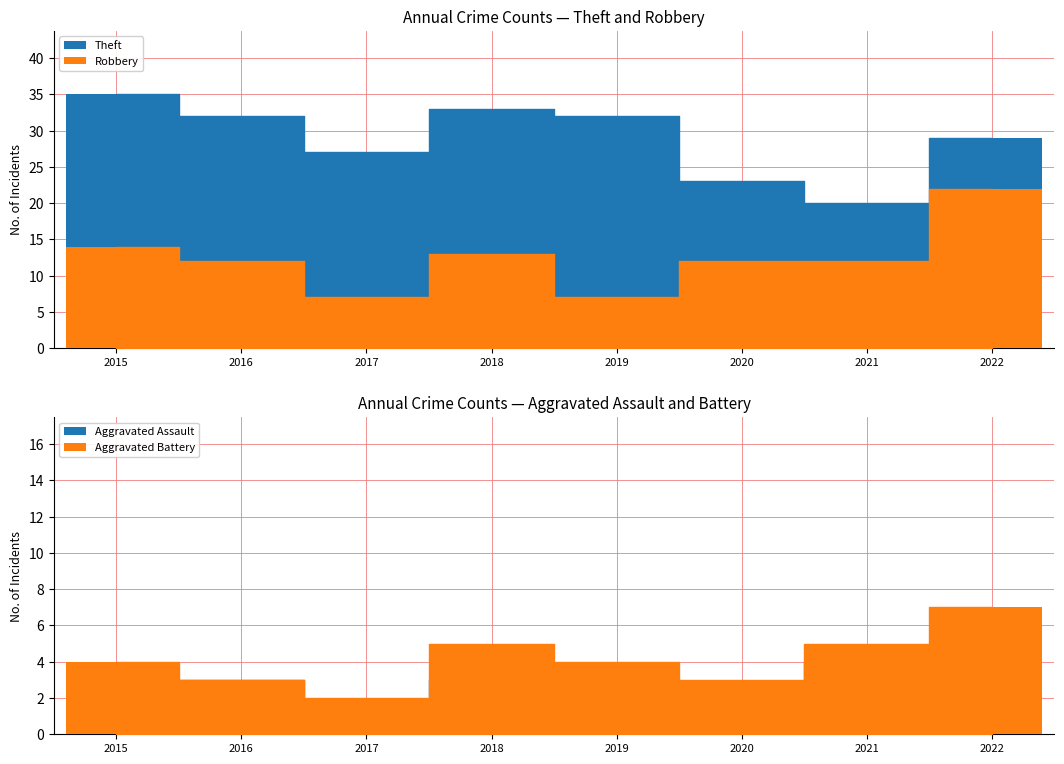

Count the number of data series in this chart.

4